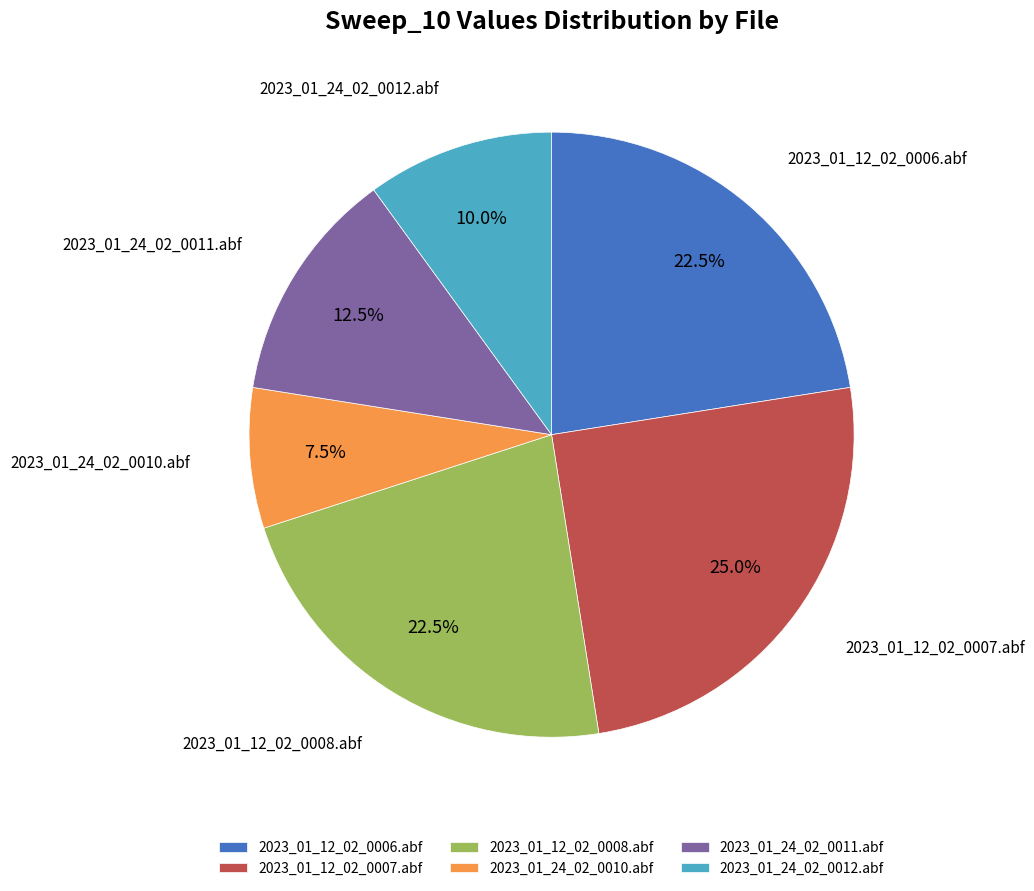

Do 2023_01_24_02_0012.abf and 2023_01_24_02_0011.abf together represent more than half of the pie?

No